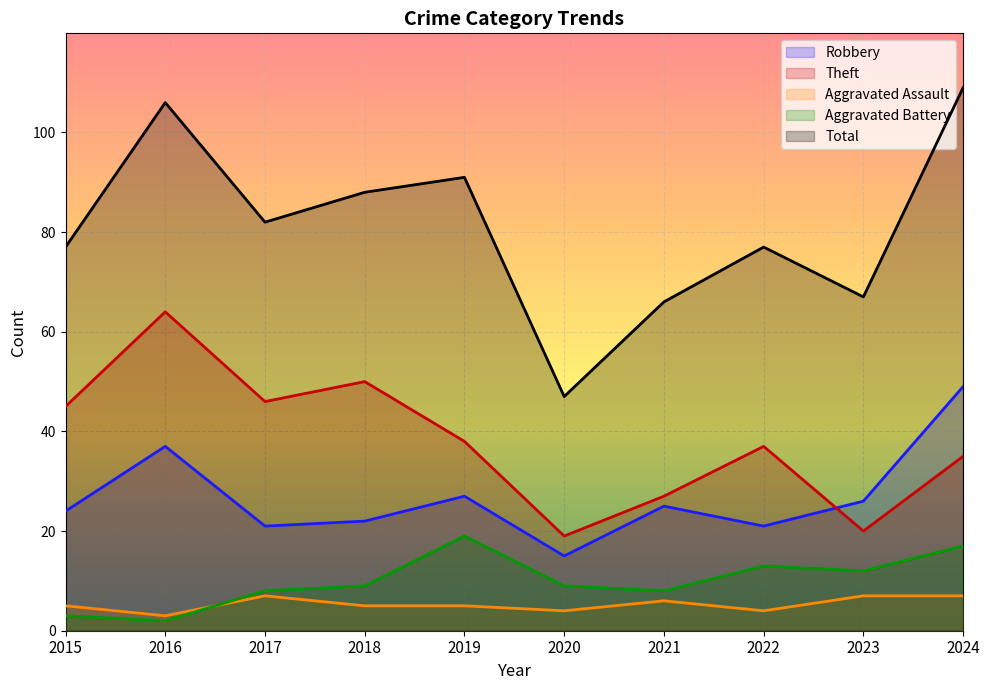

At which label is Robbery closest to 32?

2016